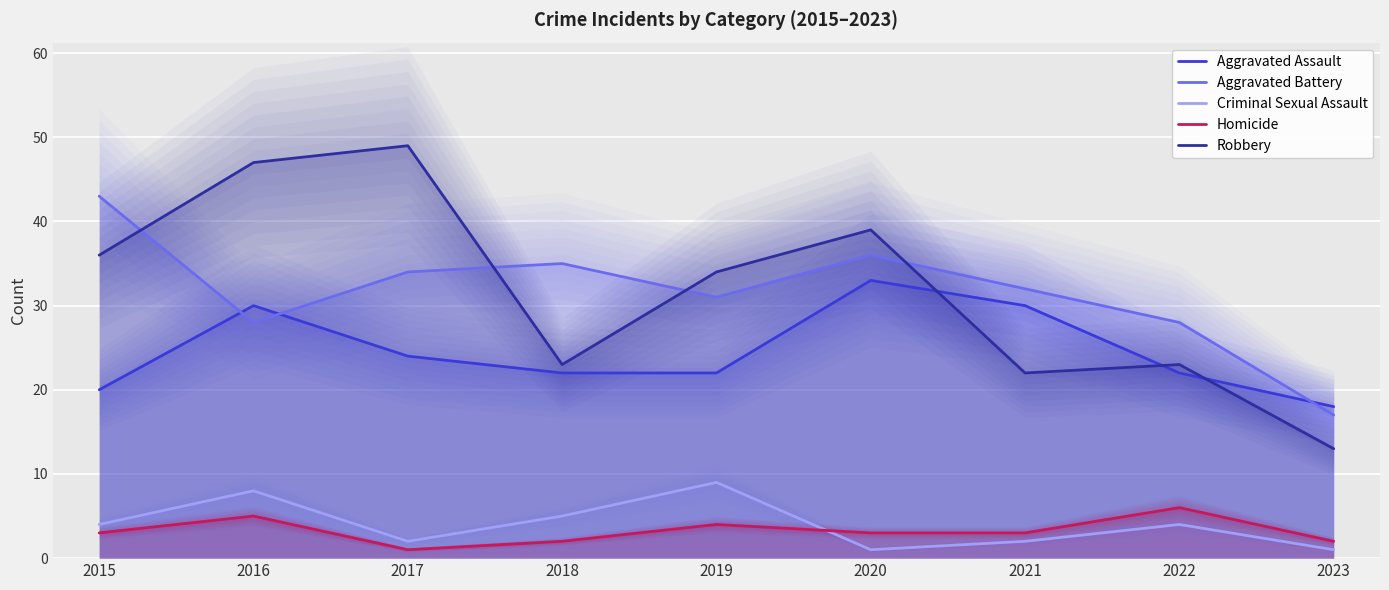

How many values in the Aggravated Battery series exceed 32?

4